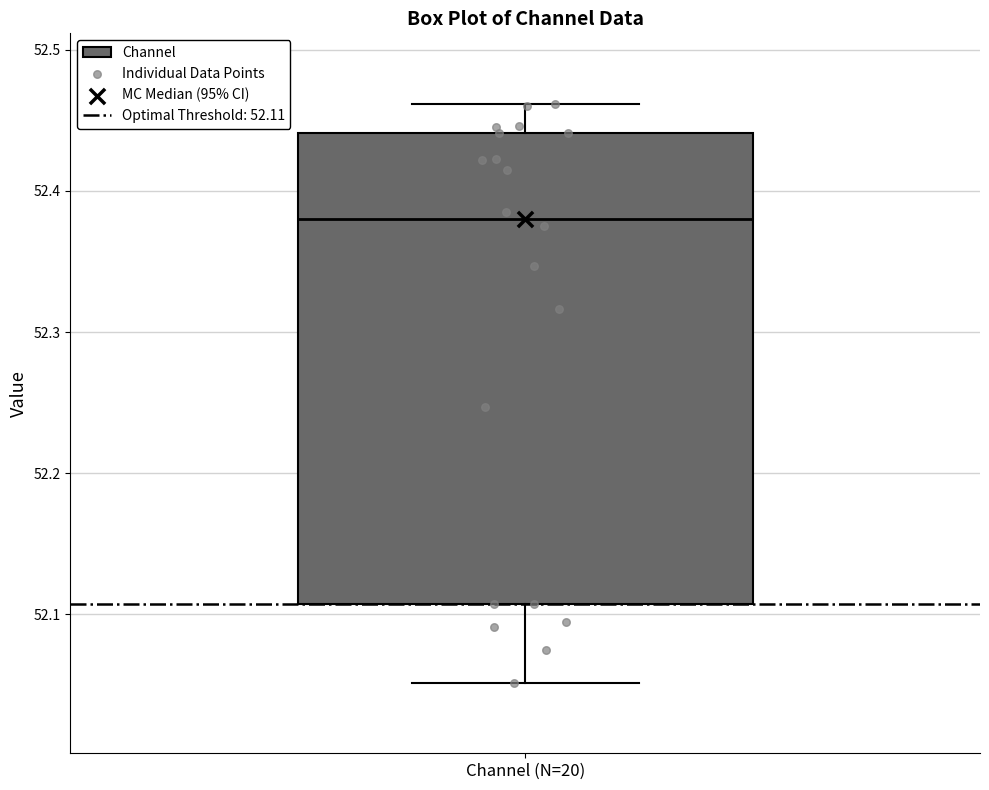

Where is the upper edge of the box for Channel (N=20) on the y-axis? The values are not printed on the chart, so give them approximately, as read against the axis.

52.44